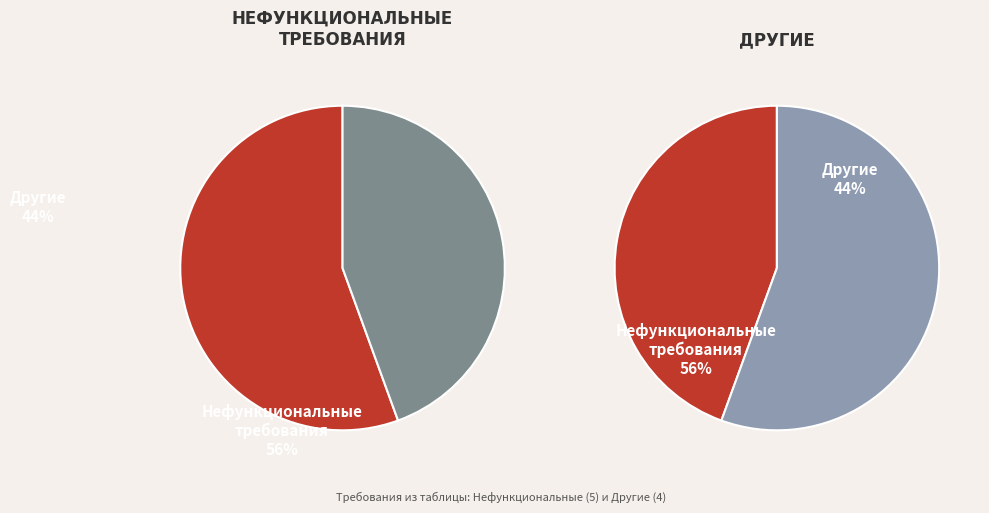

Count the number of slices in the pie.

2